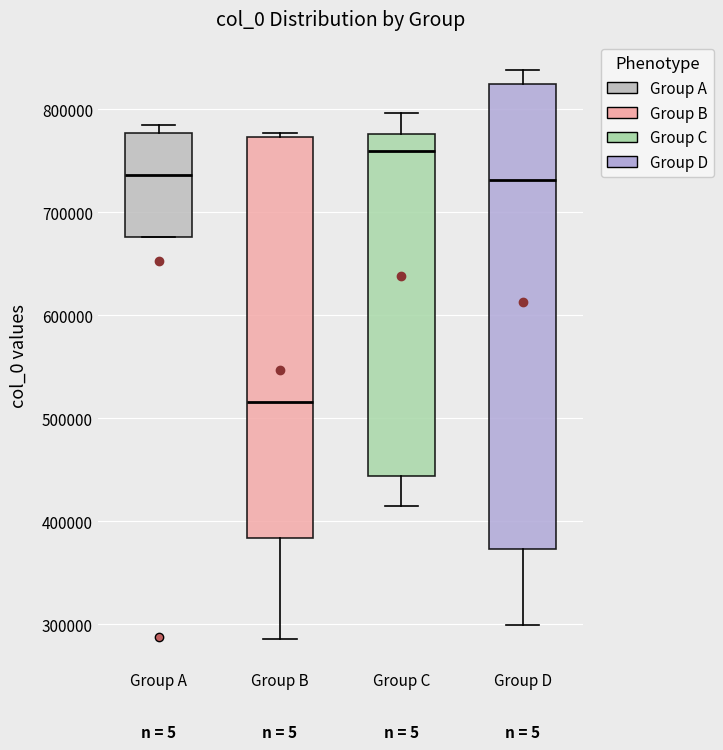

Where does the lower whisker of the box for Group C end on the y-axis? The values are not printed on the chart, so give them approximately, as read against the axis.

420000